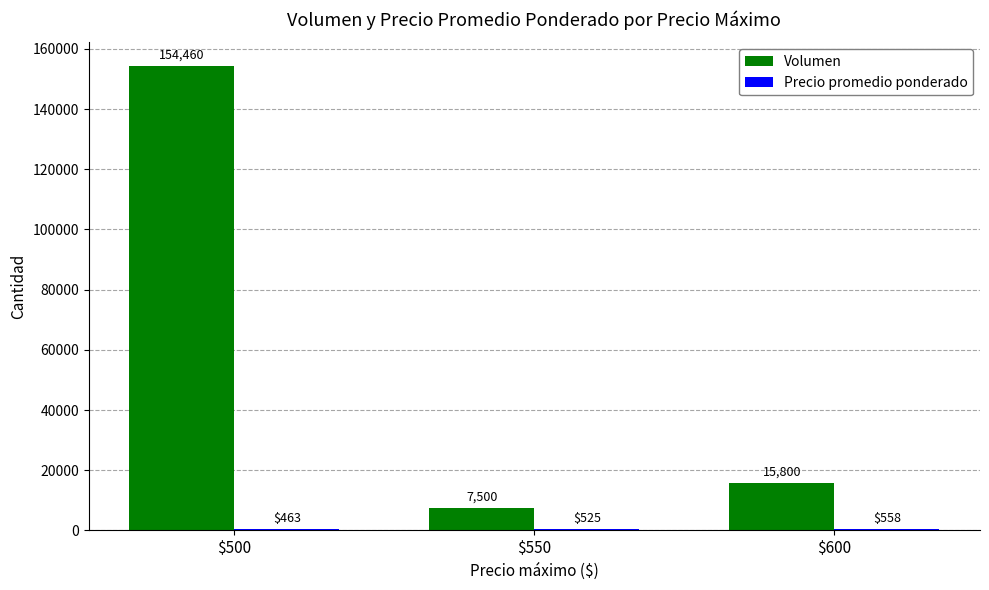

What is the greatest value displayed?

154460